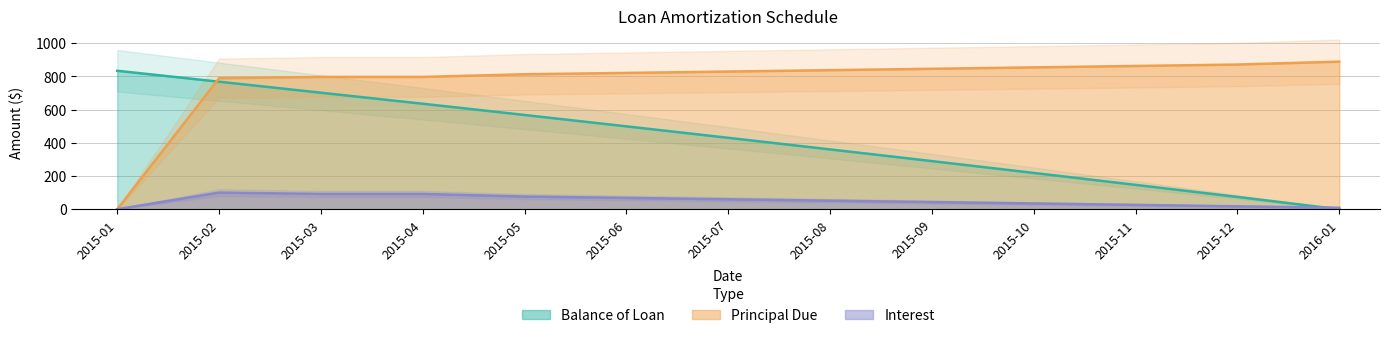

Is the value of Interest at 2015-10 greater than the value of Balance of Loan at 2015-11?

No